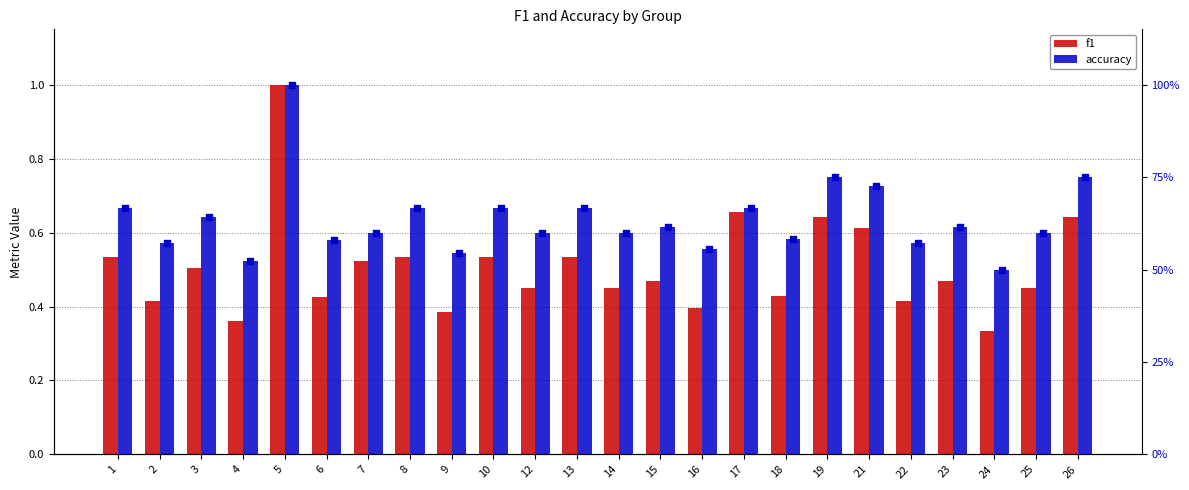

At which category is the sum across all series the highest?

5